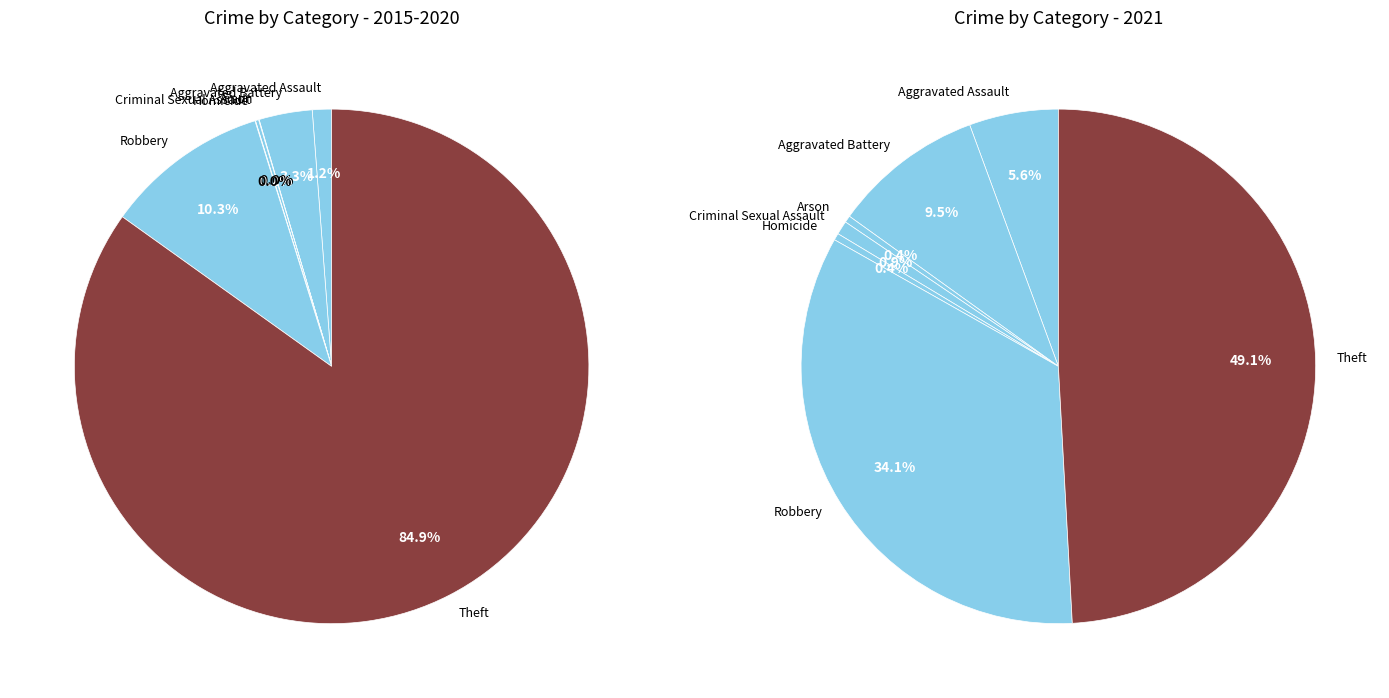

How much of the chart is everything except Homicide?

99.6%